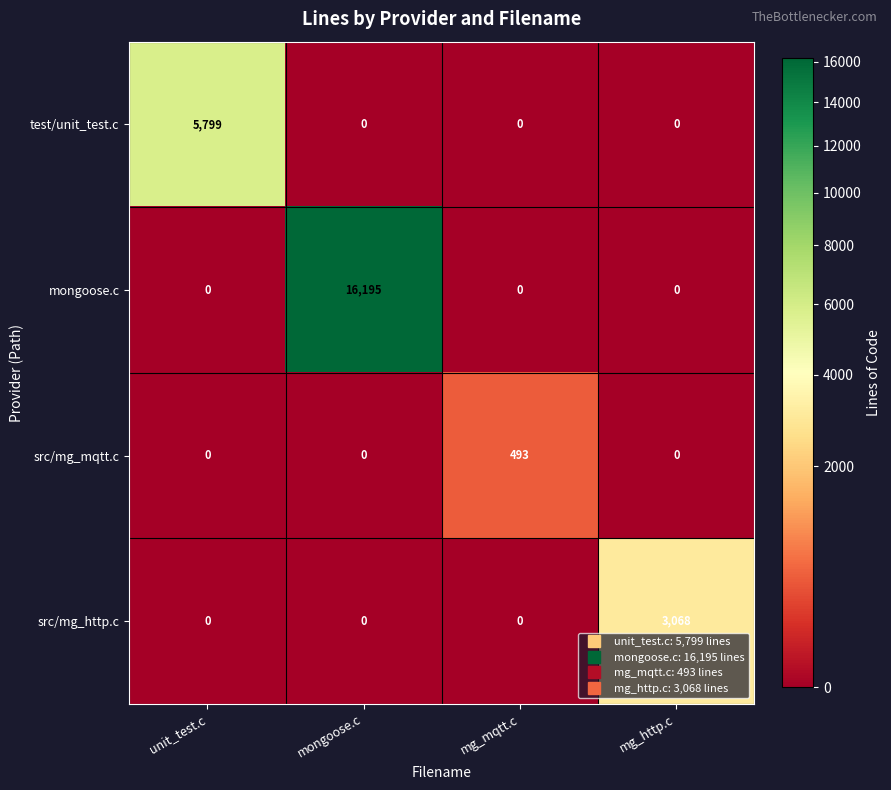

Reading right to left, what are all the values shown in this chart?

test/unit_test.c: mg_http.c=0	mg_mqtt.c=0	mongoose.c=0	unit_test.c=5799
mongoose.c: mg_http.c=0	mg_mqtt.c=0	mongoose.c=16195	unit_test.c=0
src/mg_mqtt.c: mg_http.c=0	mg_mqtt.c=493	mongoose.c=0	unit_test.c=0
src/mg_http.c: mg_http.c=3068	mg_mqtt.c=0	mongoose.c=0	unit_test.c=0